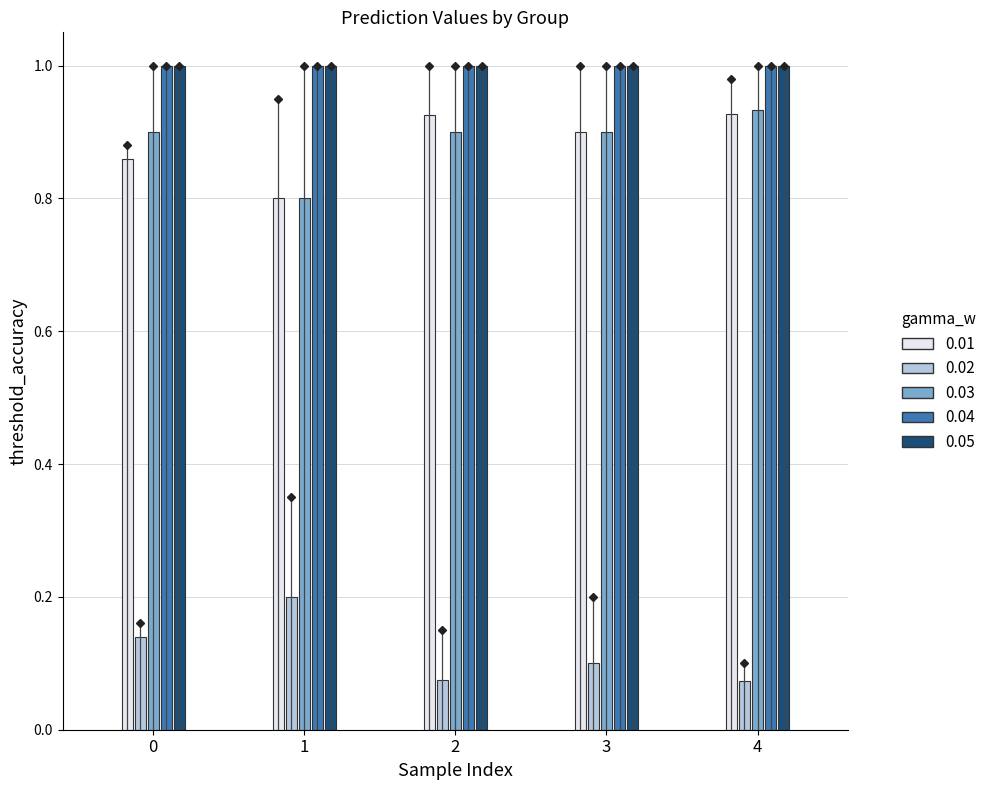

The value of Confidence at 5 is 1.5. True or false?

False